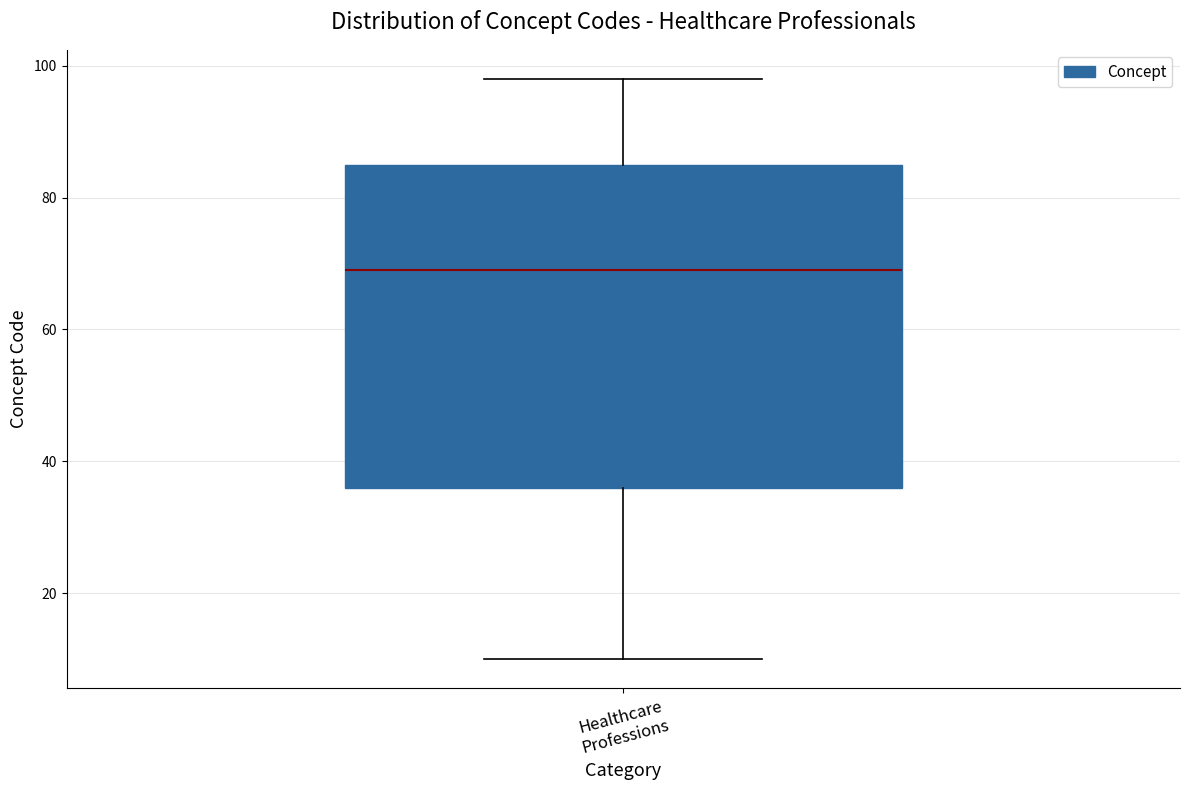

Read this box plot against the y-axis: the position of the median line, the range covered by the box, and the ends of both whiskers. The values are not printed on the chart, so give them approximately, as read against the axis.

median 70, box 36 to 86, whiskers 10 to 98